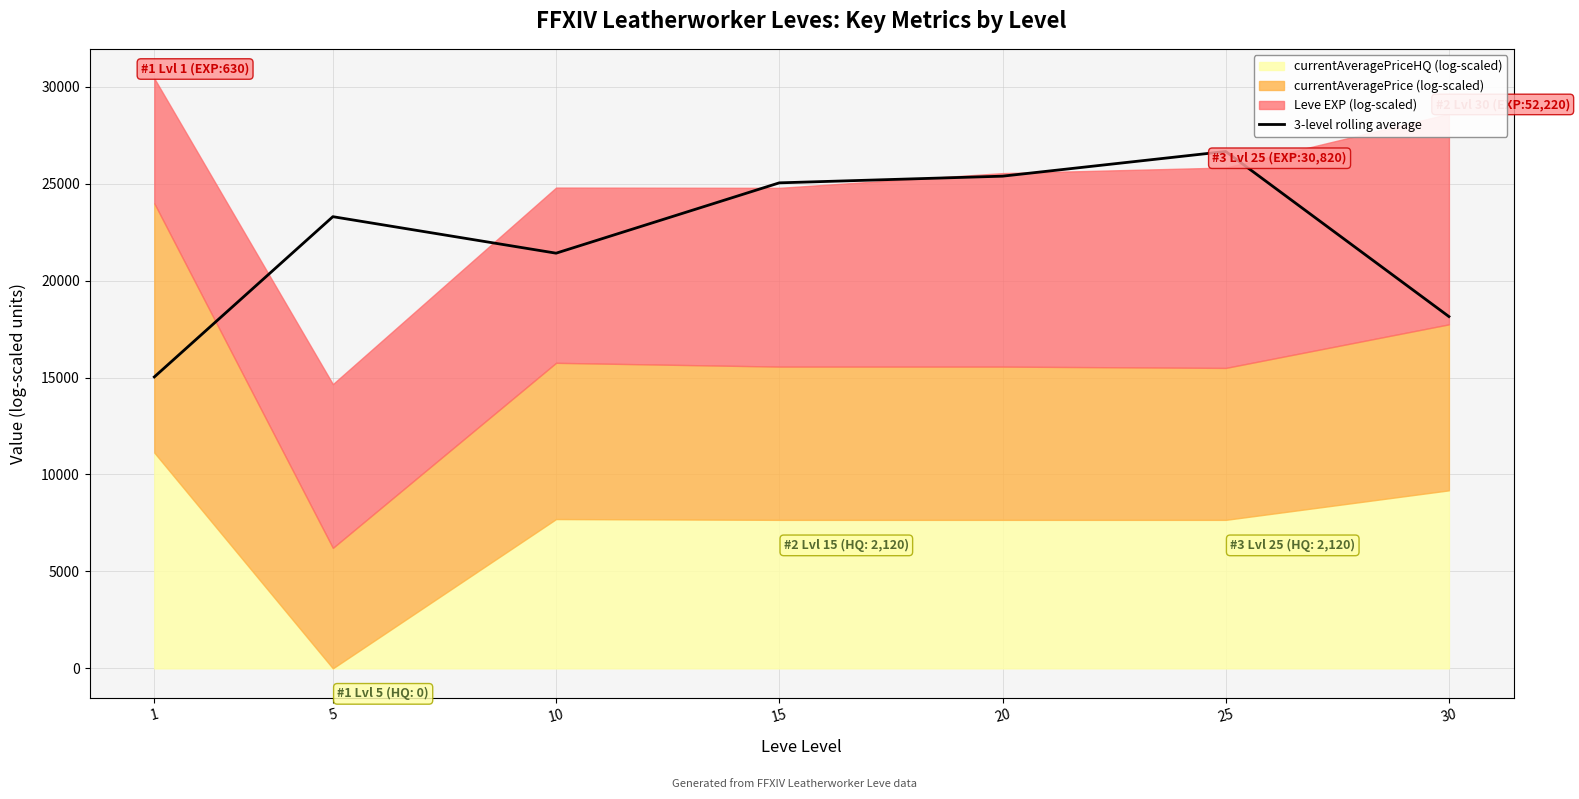

Rank the categories by value from lowest to highest.

1, 30, 10, 5, 15, 20, 25